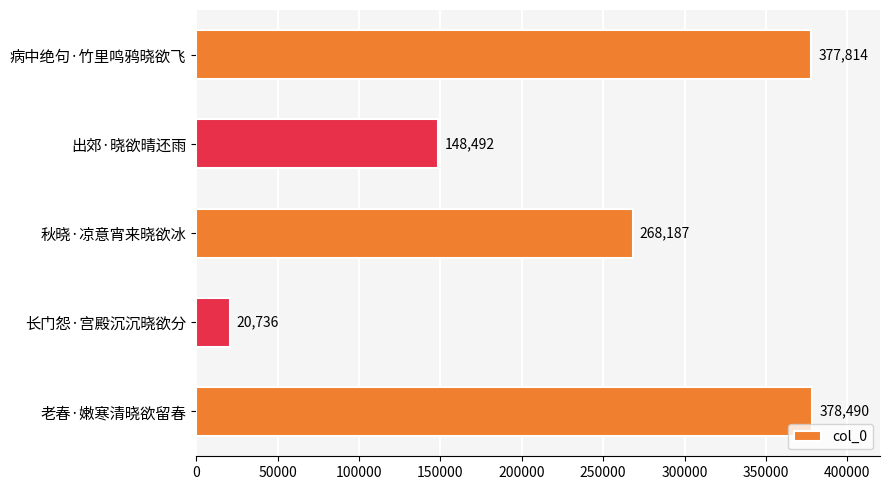

Are the bars horizontal?

Yes